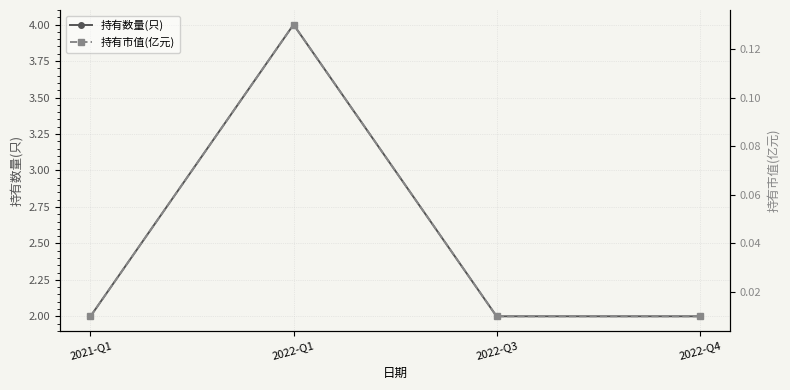

Rank the series at 2021-Q1 from highest to lowest value.

持有数量(只), 持有市值(亿元)